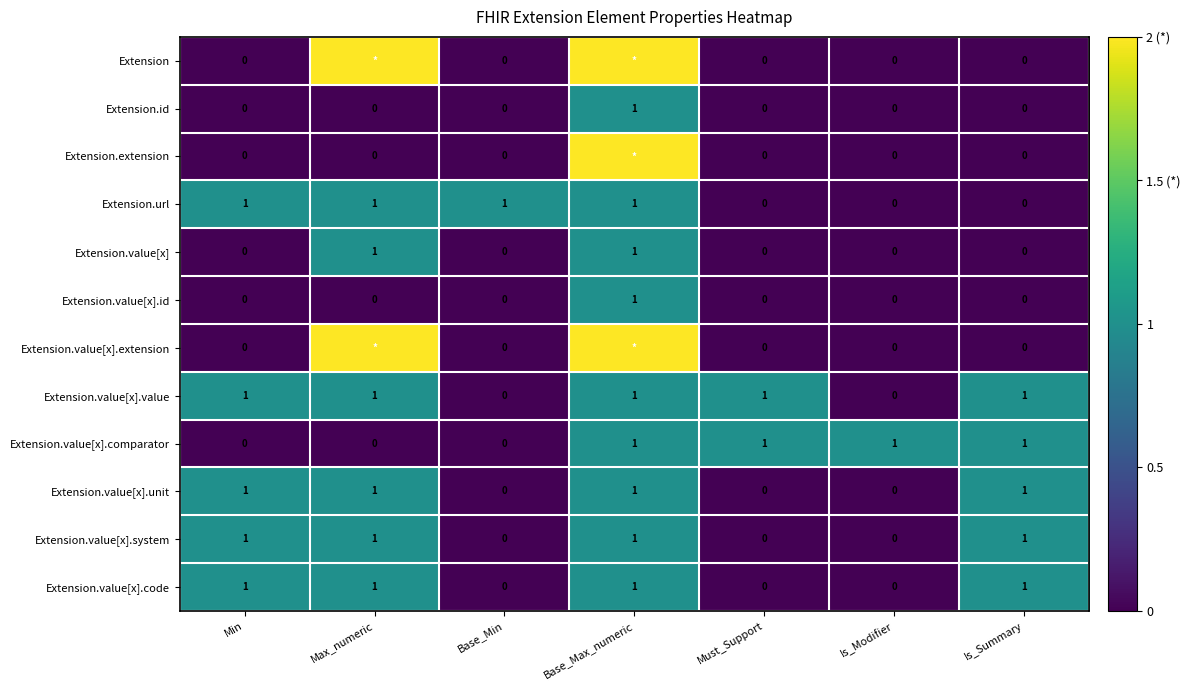

The Extension.value[x].system series shows 0 at Base_Min. True or false?

True